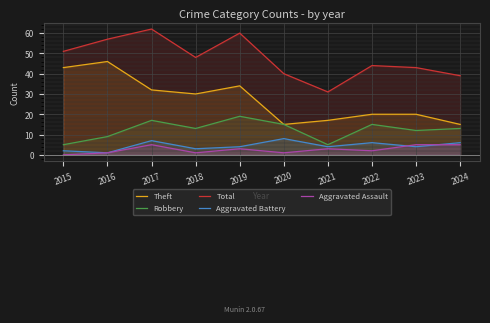

Reading right to left, extract all data points from this chart.

Theft: 2024=15	2023=20	2022=20	2021=17	2020=15	2019=34	2018=30	2017=32	2016=46	2015=43
Robbery: 2024=13	2023=12	2022=15	2021=5	2020=15	2019=19	2018=13	2017=17	2016=9	2015=5
Total: 2024=39	2023=43	2022=44	2021=31	2020=40	2019=60	2018=48	2017=62	2016=57	2015=51
Aggravated Battery: 2024=6	2023=4	2022=6	2021=4	2020=8	2019=4	2018=3	2017=7	2016=1	2015=2
Aggravated Assault: 2024=5	2023=5	2022=2	2021=3	2020=1	2019=3	2018=1	2017=5	2016=1	2015=0